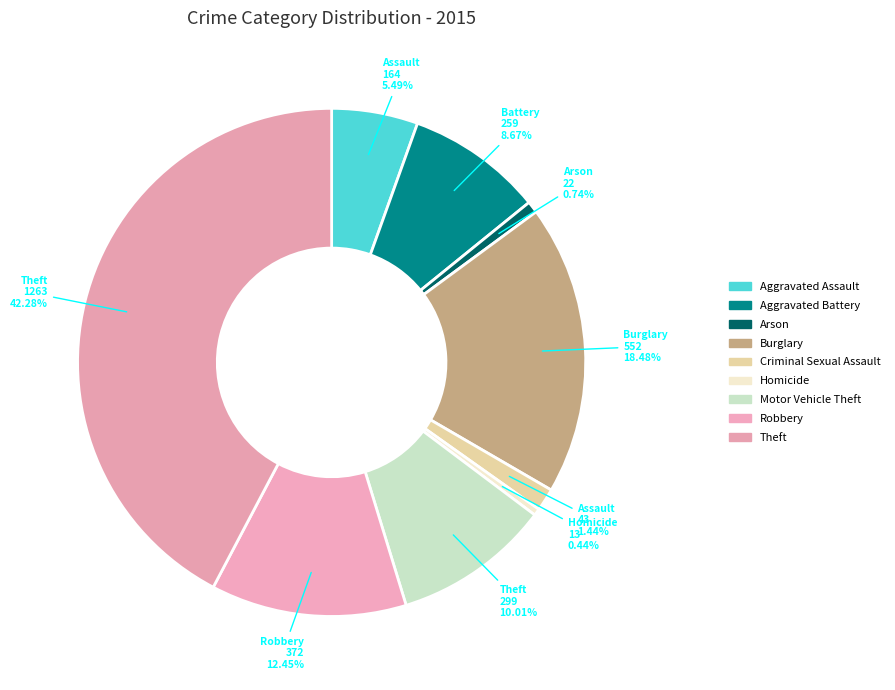

How many slices are in this pie chart?

9